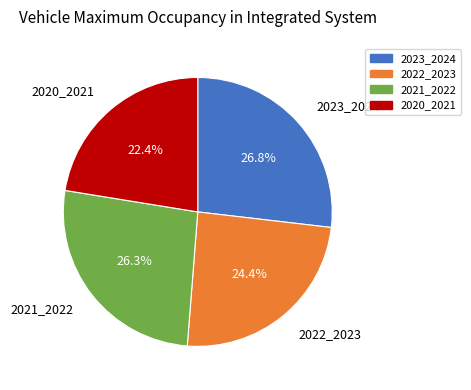

How many slices are in this pie chart?

4